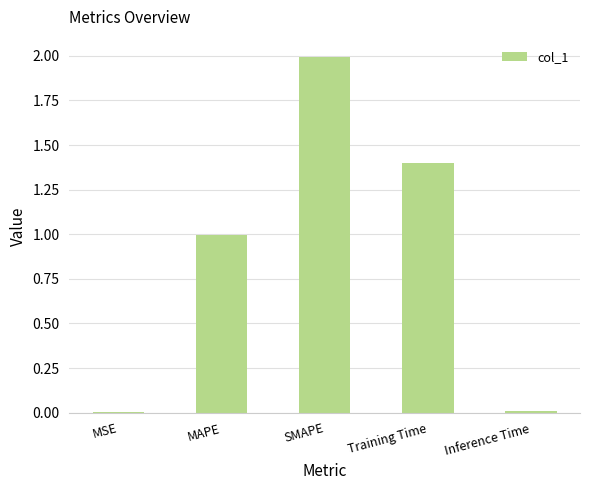

Which has a higher value, MAPE or MSE?

MAPE